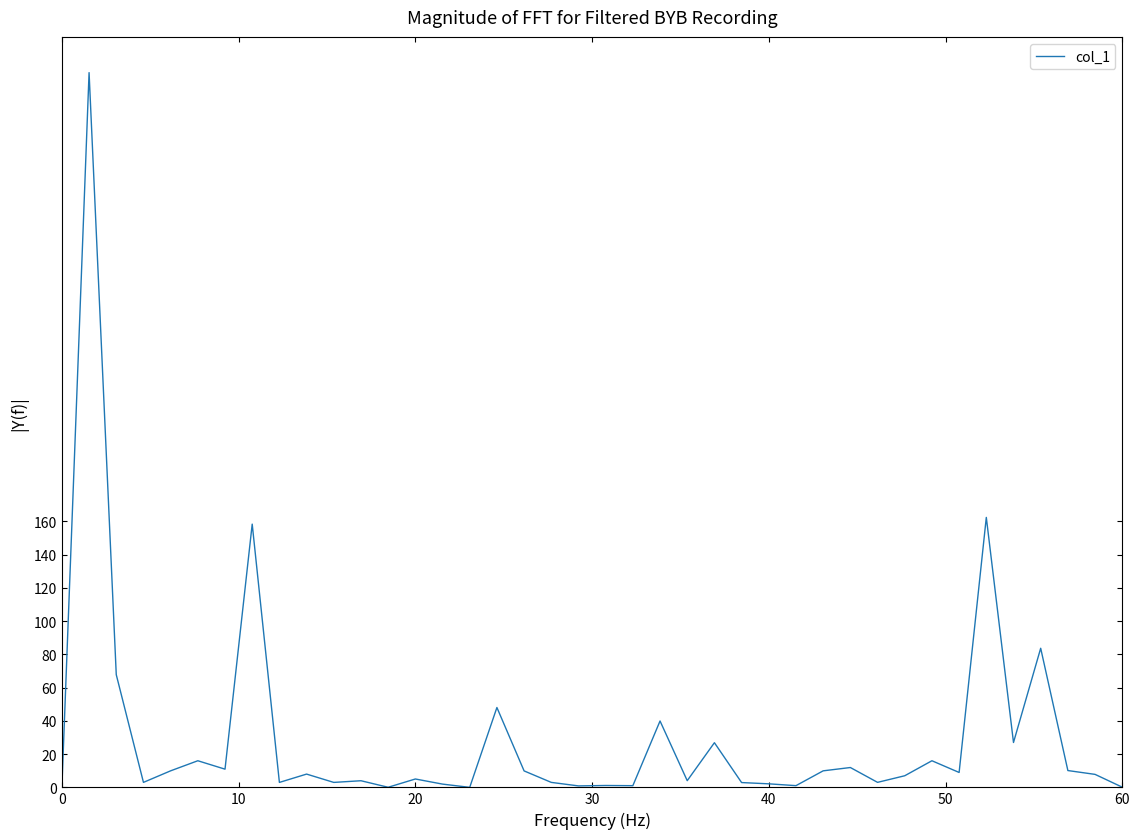

What is the difference between the maximum and minimum values?

430.0